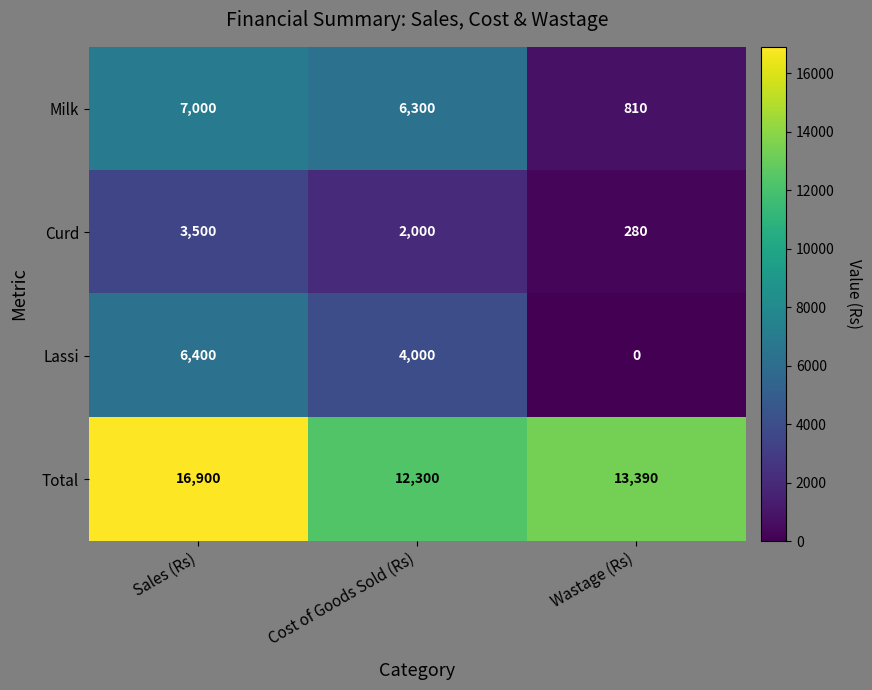

Reading right to left, list all the values displayed in this chart.

Milk: Wastage (Rs)=810	Cost of Goods Sold (Rs)=6300	Sales (Rs)=7000
Curd: Wastage (Rs)=280	Cost of Goods Sold (Rs)=2000	Sales (Rs)=3500
Lassi: Wastage (Rs)=0	Cost of Goods Sold (Rs)=4000	Sales (Rs)=6400
Total: Wastage (Rs)=13390	Cost of Goods Sold (Rs)=12300	Sales (Rs)=16900